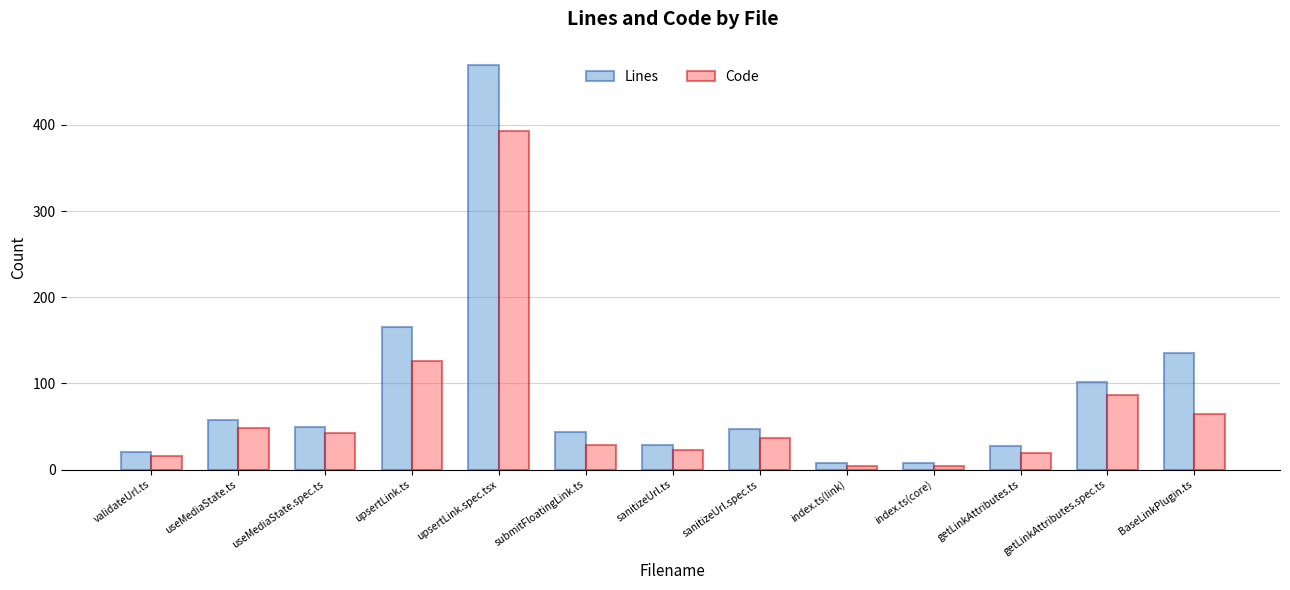

Which series has the widest spread of values?

Lines